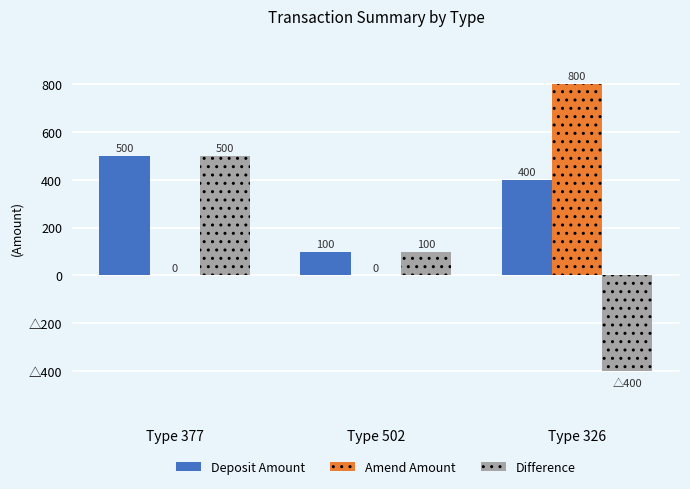

What are all the series names shown in the legend?

Deposit Amount, Amend Amount, Difference